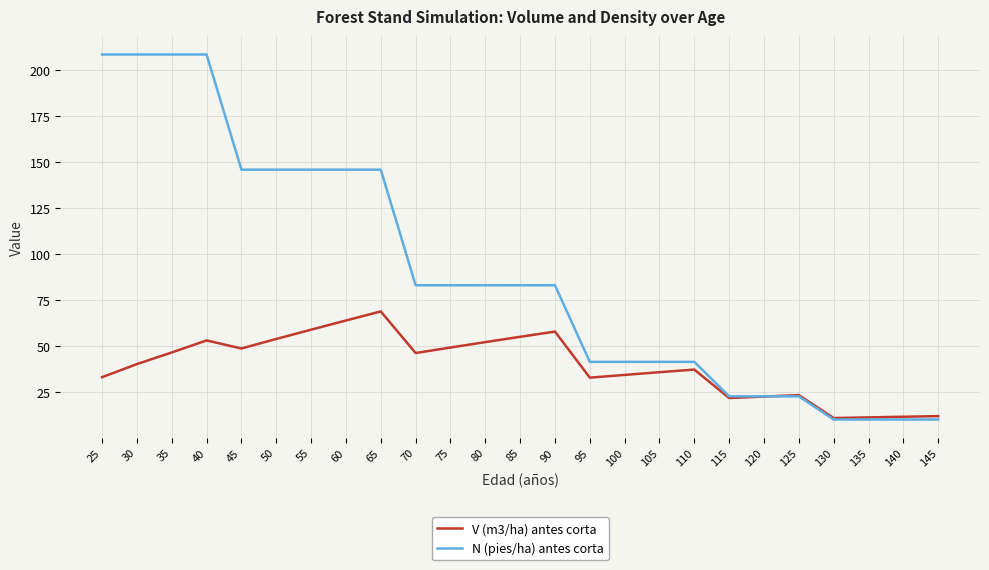

The V (m3/ha) antes corta series shows 38.1 at 115. True or false?

False